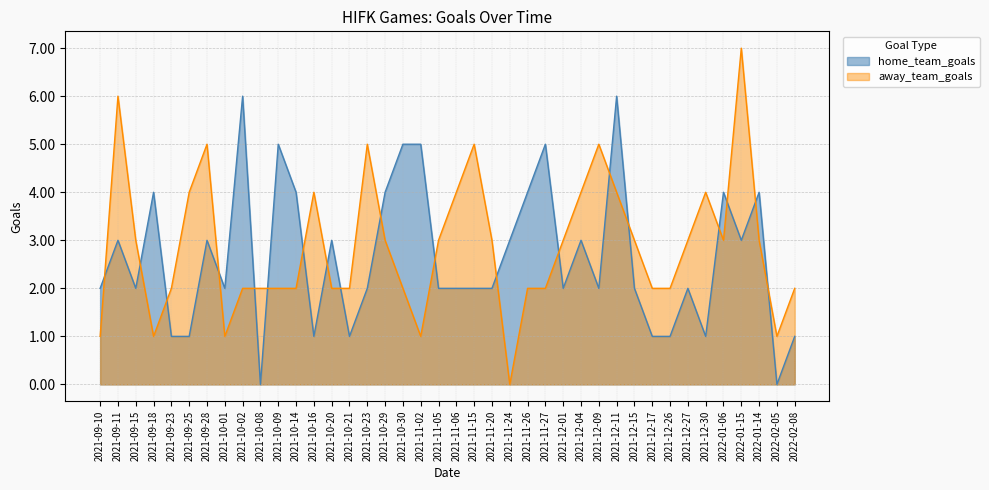

Which series ends up on top after the final intersection of away_team_goals and home_team_goals?

away_team_goals